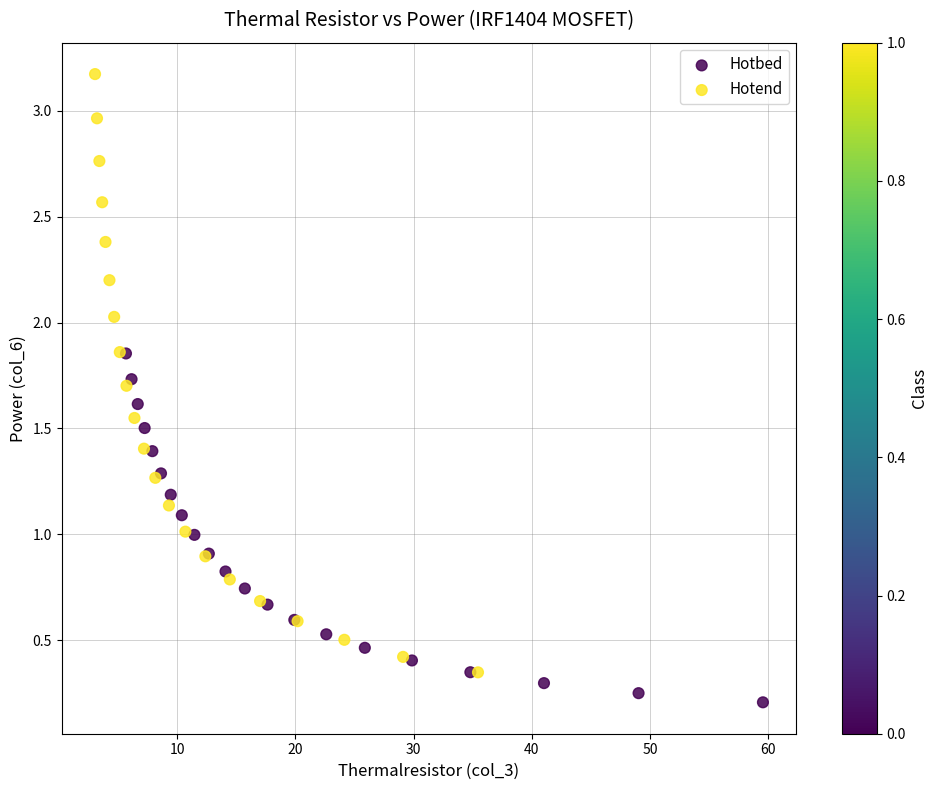

Which series reaches the maximum Y coordinate?

Hotend